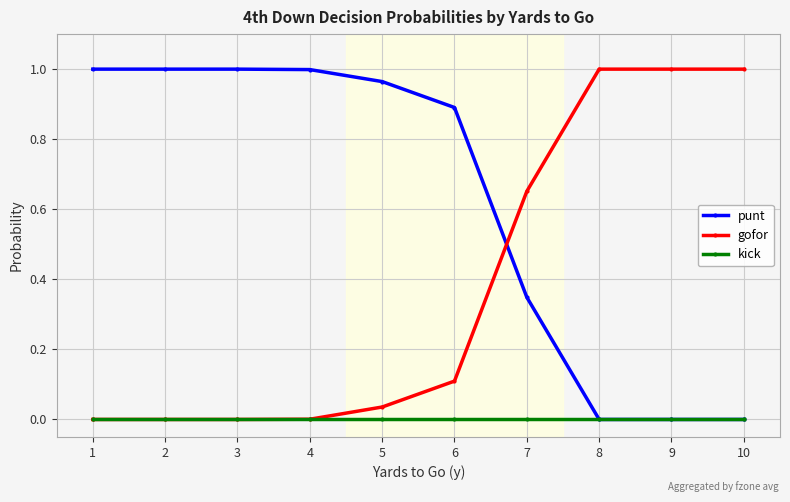

Is it true that gofor equals 0.0 at 5?

True